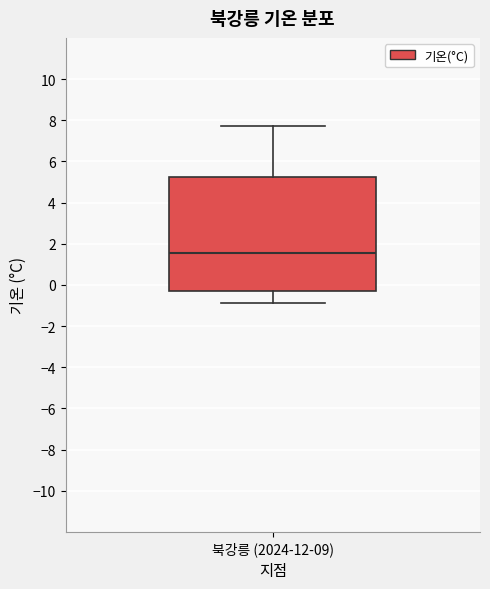

Read this box plot against the y-axis: the position of the median line, the range covered by the box, and the ends of both whiskers. The values are not printed on the chart, so give them approximately, as read against the axis.

median 1.6, box -0.2 to 5.2, whiskers -0.8 to 7.8